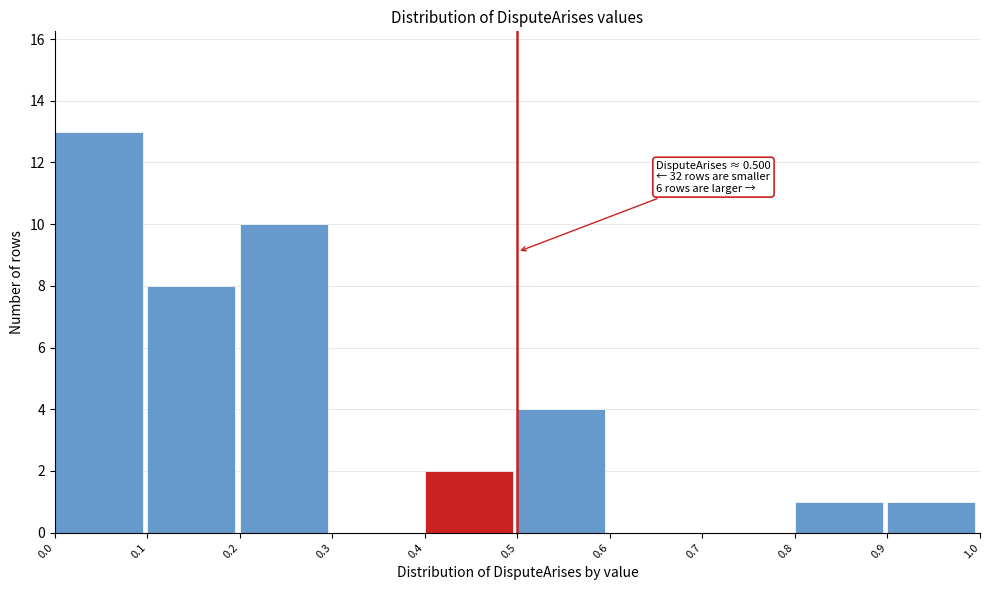

Over which range of the x-axis is the bar tallest?

0.0 to 0.1